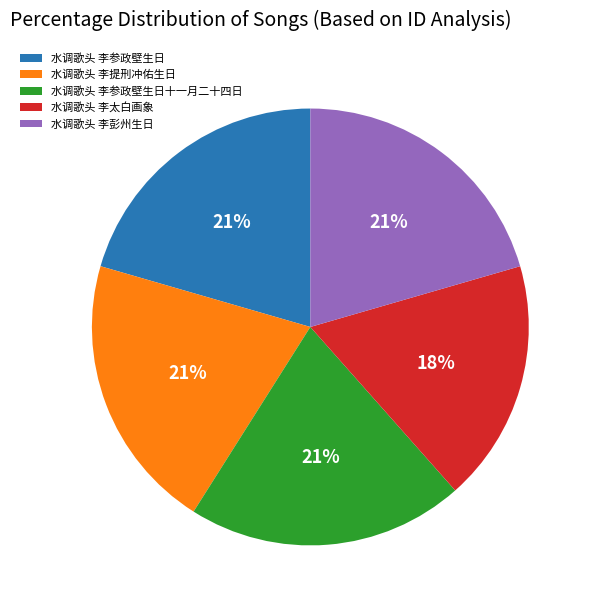

To the nearest percent, what is the difference between the largest and smallest slice percentages?

3%